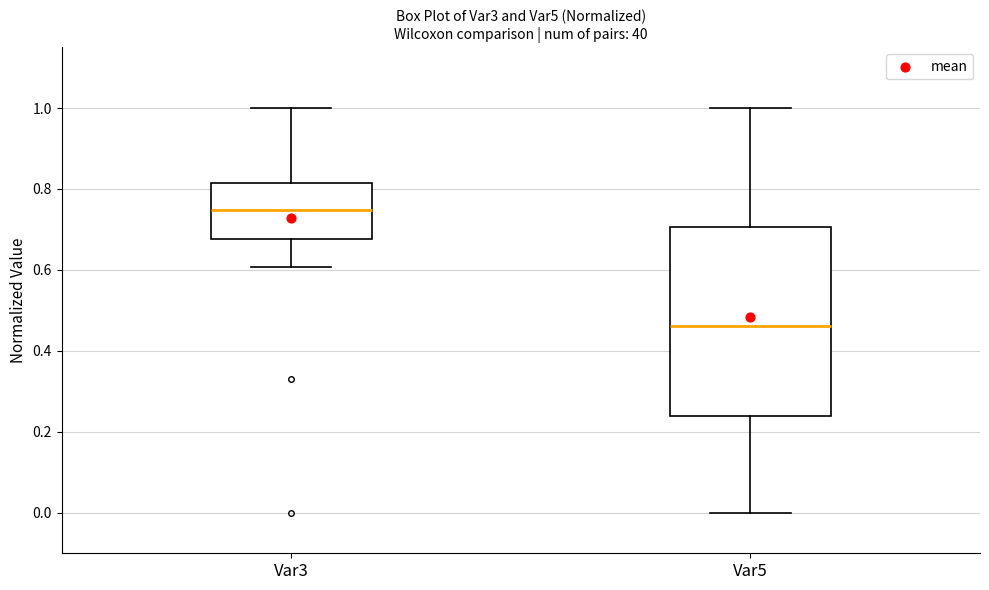

Reading left to right, transcribe this box plot: for each box, give where its median line is, the range the box spans, and where its two whiskers end, as read against the y-axis. The values are not printed on the chart, so give them approximately, as read against the axis.

Var3: median 0.74, box 0.68 to 0.82, whiskers 0.60 to 1.00
Var5: median 0.46, box 0.24 to 0.70, whiskers 0.00 to 1.00